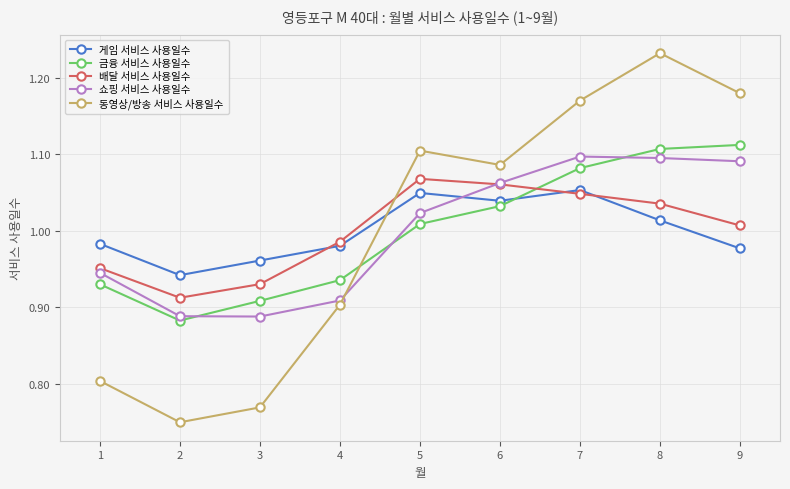

Which label corresponds to the largest value in the chart?

8